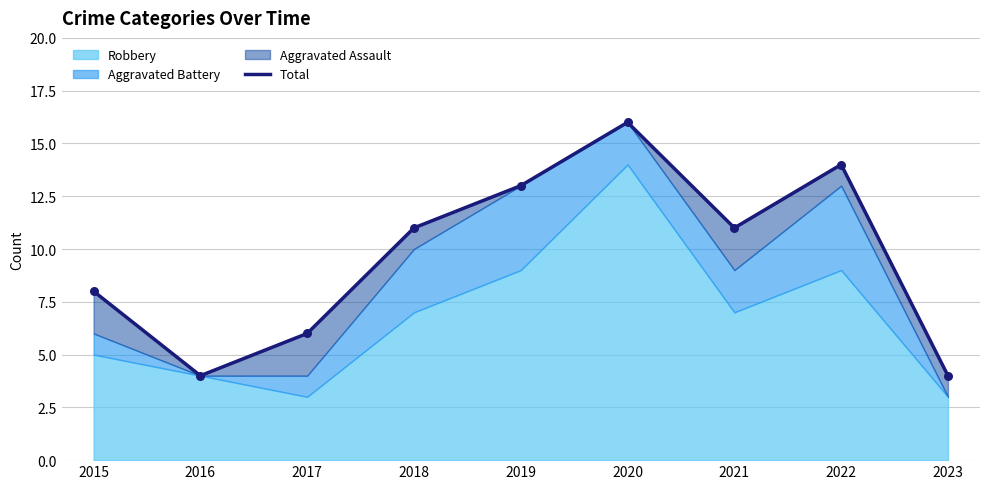

What is the change in value from 2017 to 2020?

+10